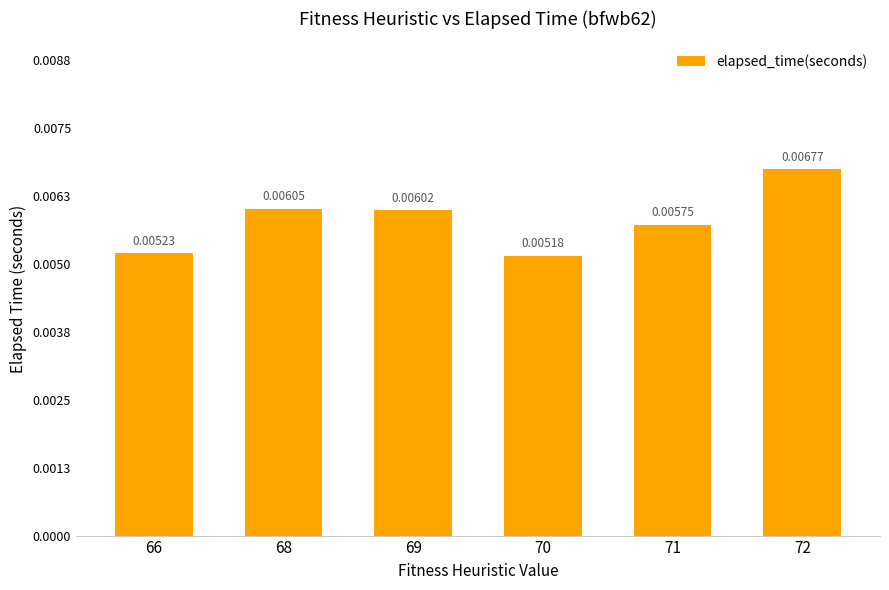

Between 68 and 66, which is larger?

68